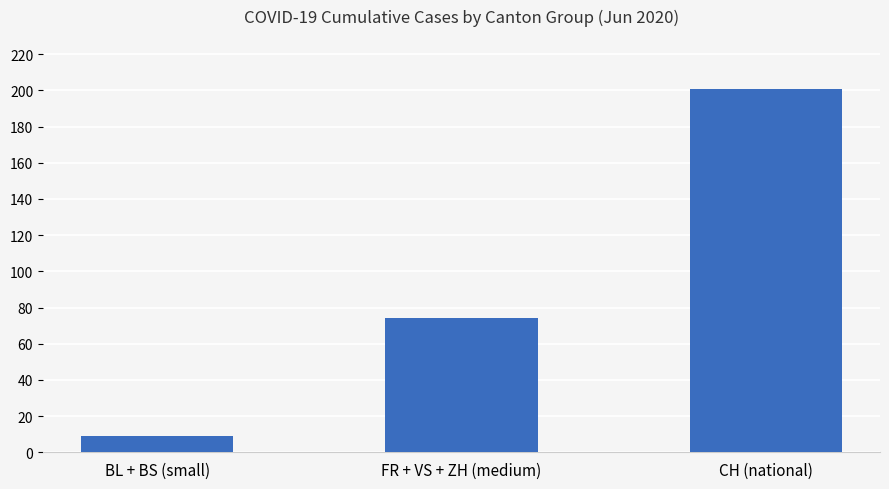

Reading right to left, list all the values displayed in this chart.

CH (national)=201	FR + VS + ZH (medium)=74	BL + BS (small)=9